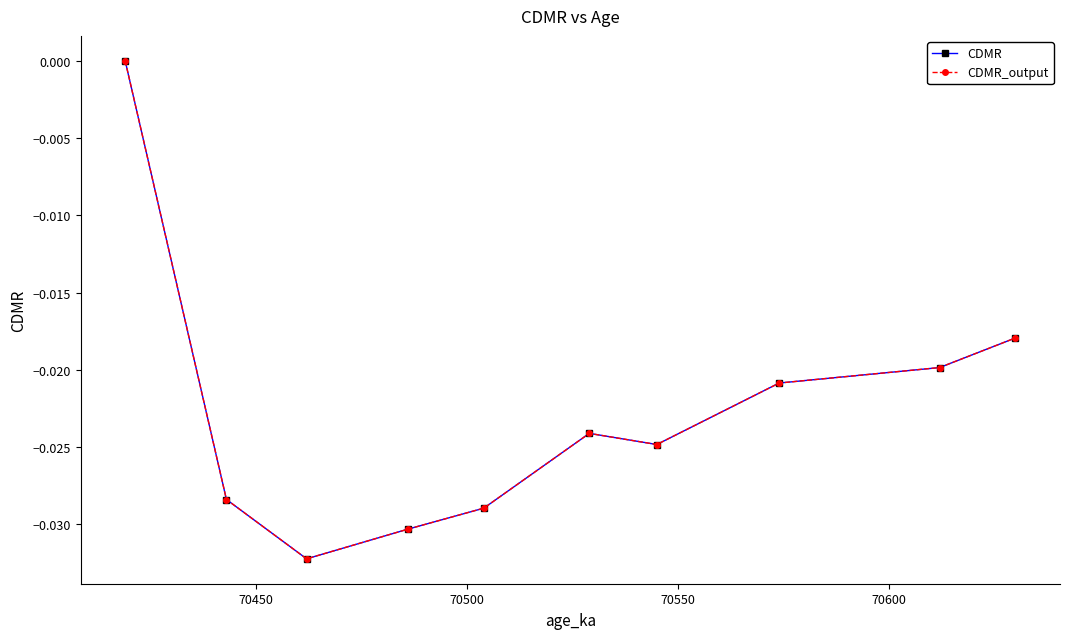

Is this an area chart (filled region under the line)?

No